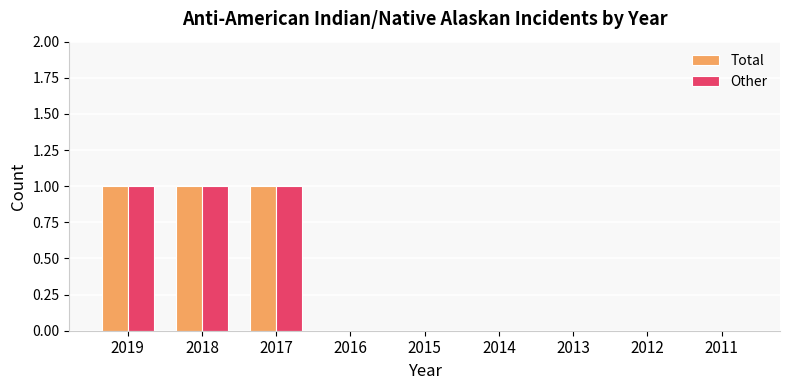

What is the sum of all Total values?

3